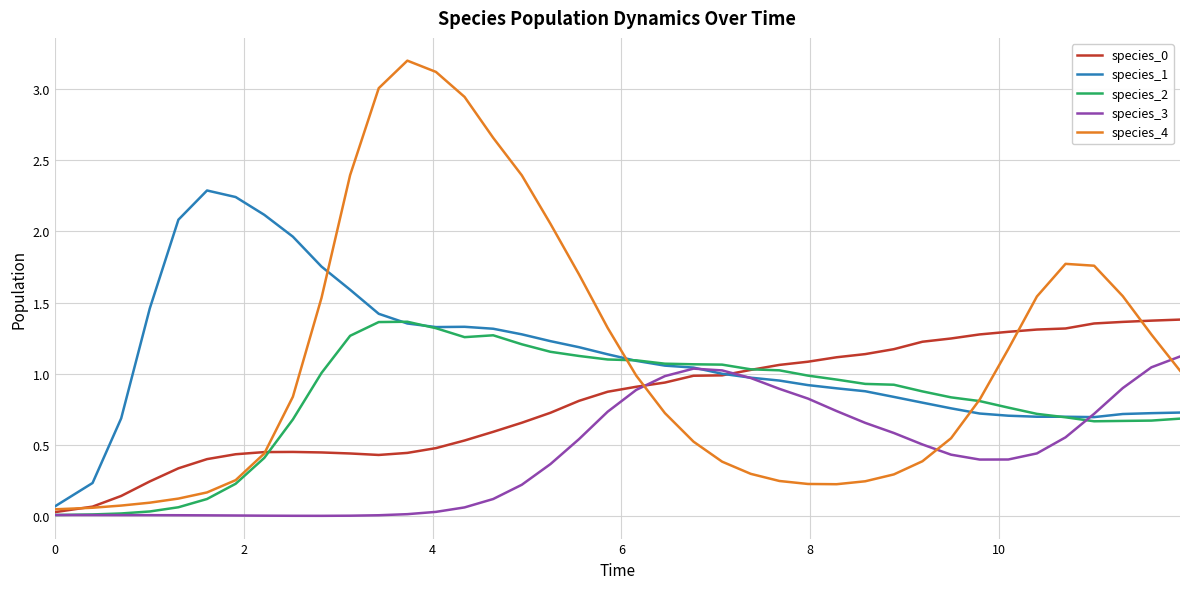

Which series has the widest spread of values?

species_4